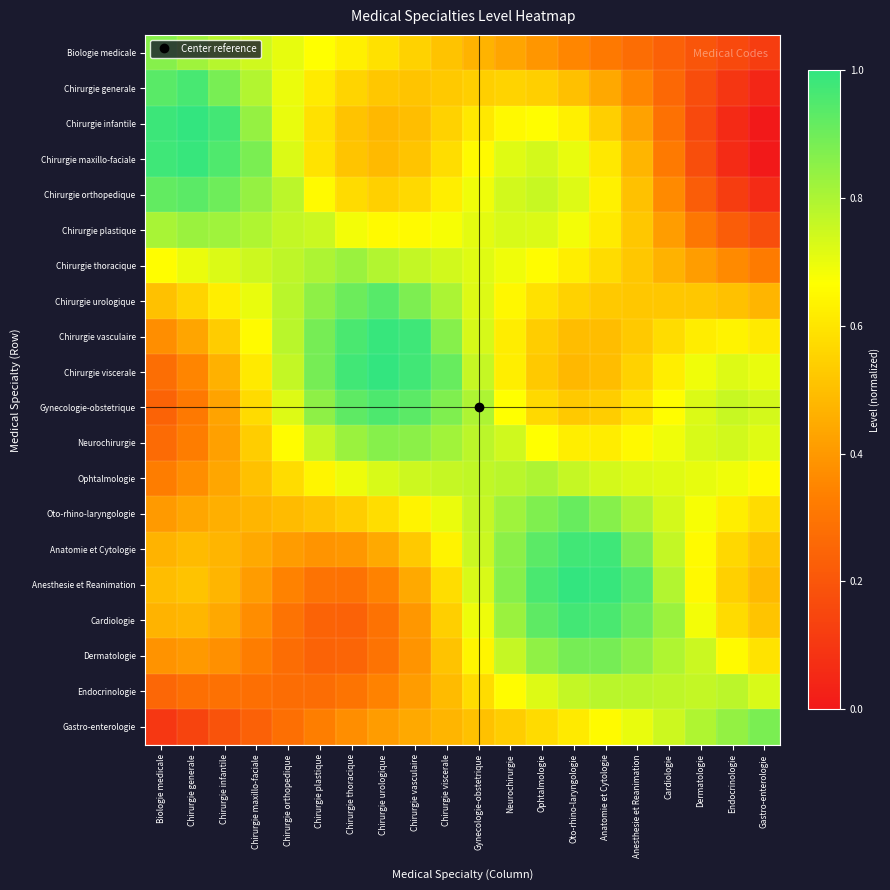

What is the difference between the highest and lowest values at Anatomie et Cytologie?

0.7